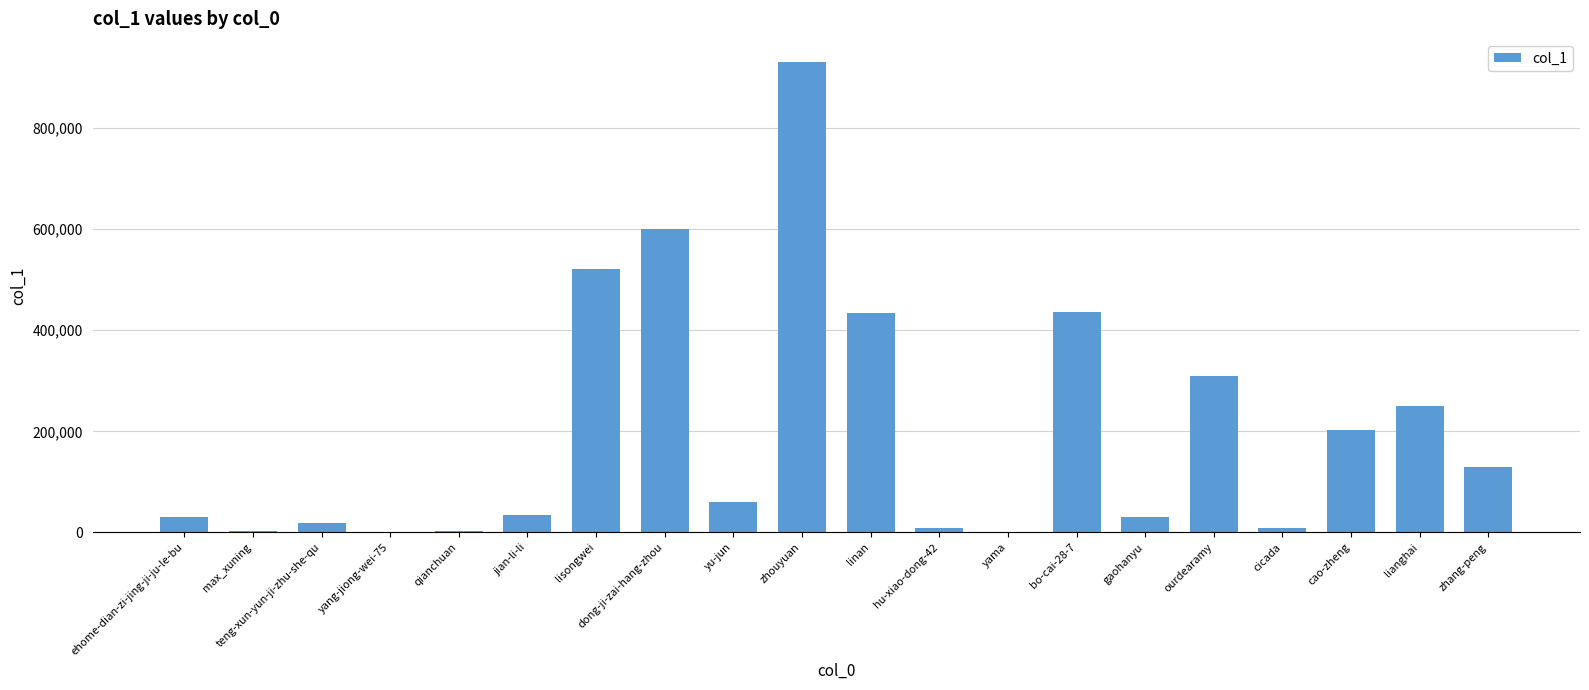

Which has a higher value, zhang-peng or hu-xiao-dong-42?

zhang-peng